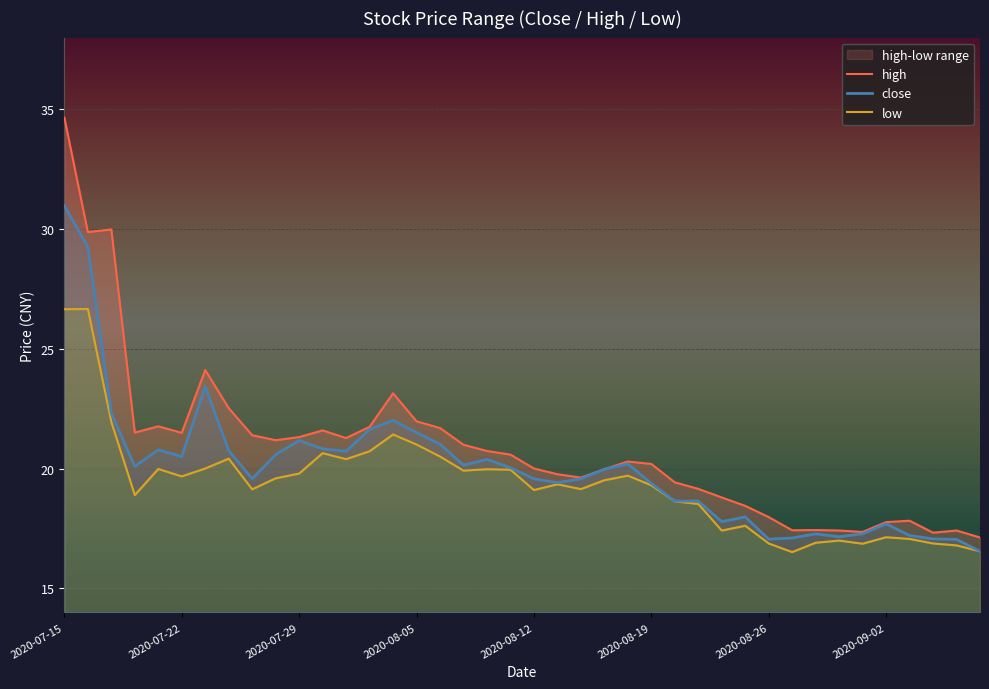

Between 14 and 2020-07-15, which is larger?

2020-07-15